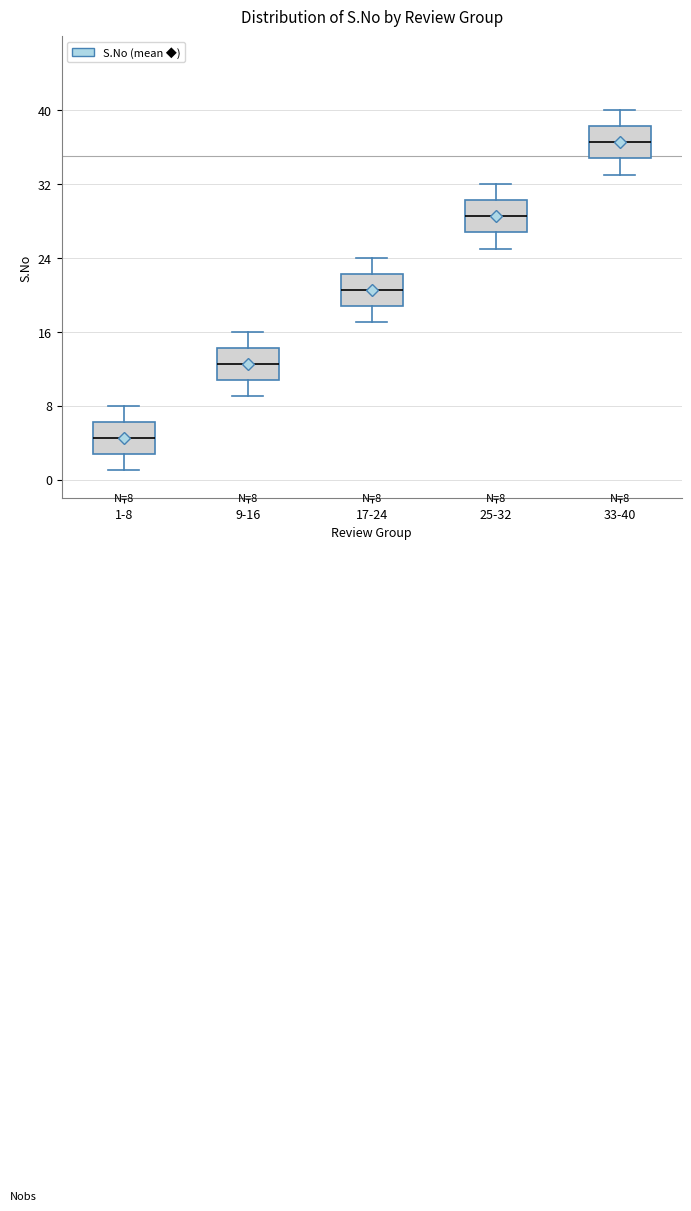

Which box has the highest median line?

33-40